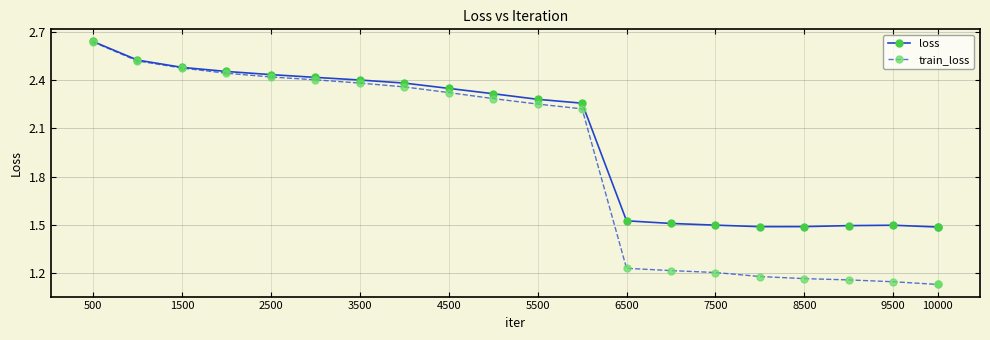

What are all the series names shown in the legend?

loss, train_loss